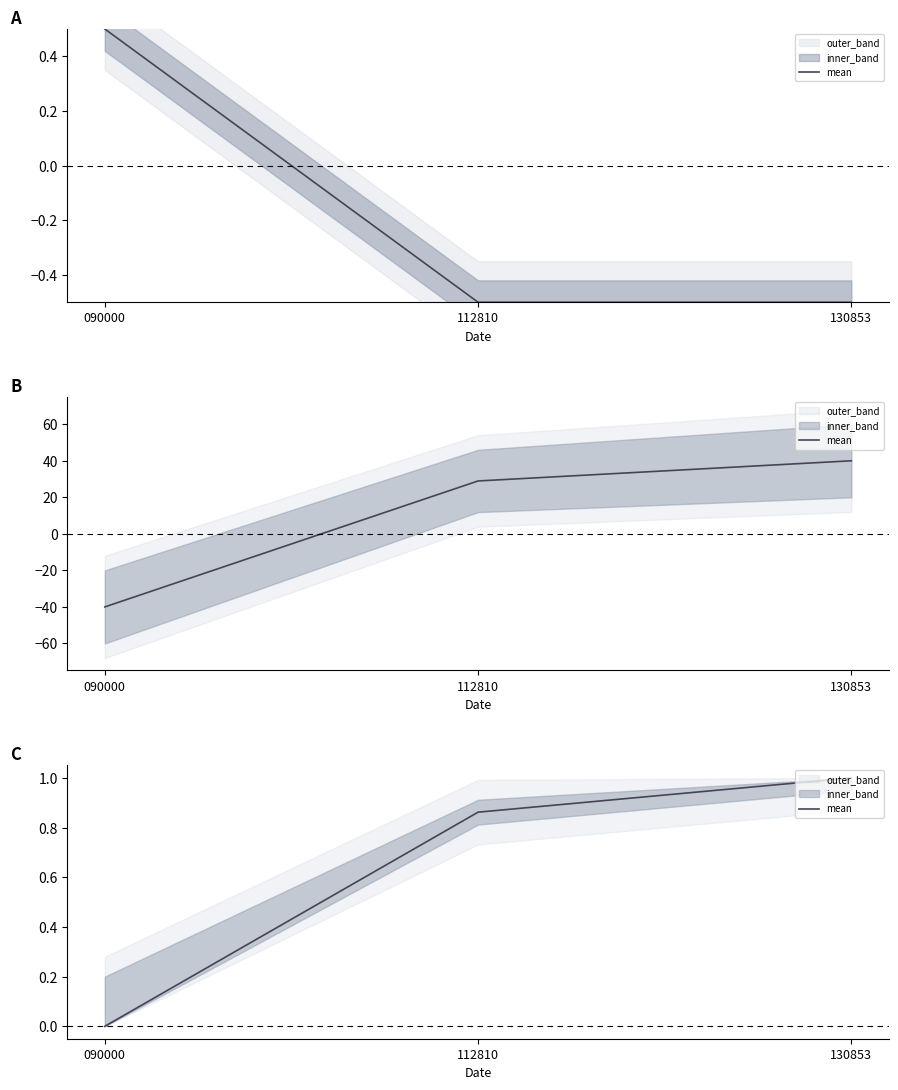

At which category does the chart reach its minimum across all series?

090000